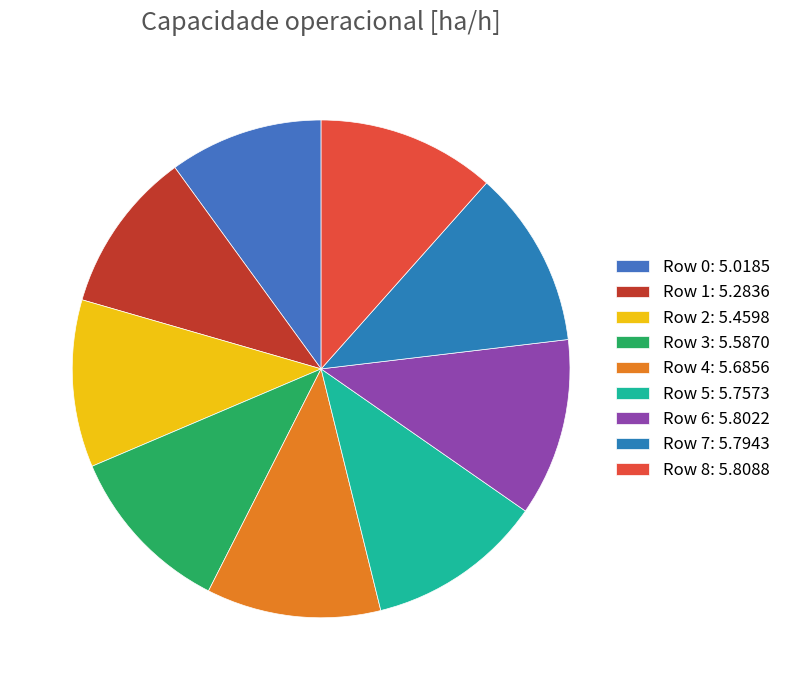

Is there a majority slice in this chart?

No